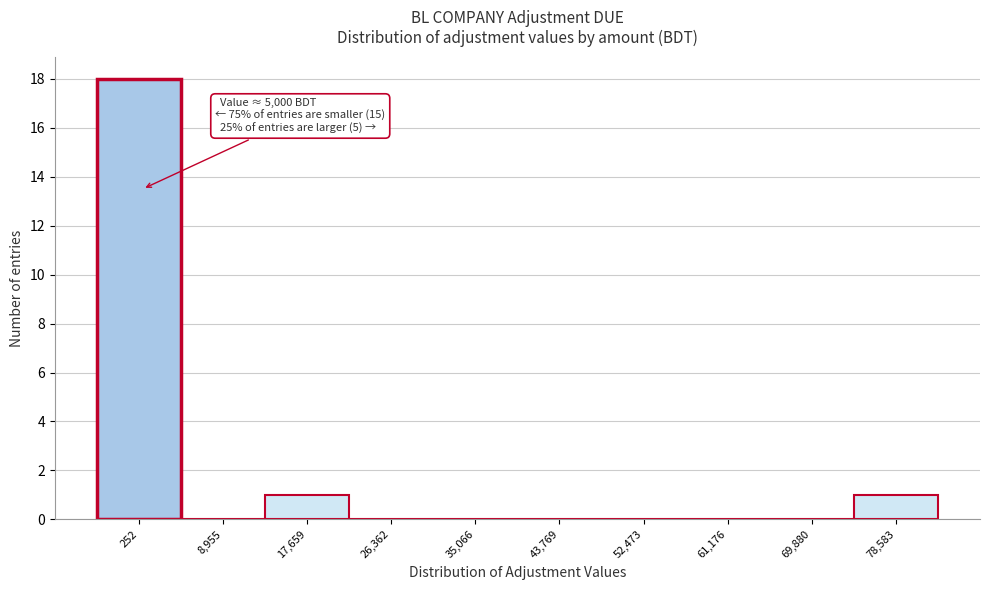

Reading left to right, what are all the values shown in this chart?

252=18	8,955=0	17,659=1	26,362=0	35,066=0	43,769=0	52,473=0	61,176=0	69,880=0	78,583=1